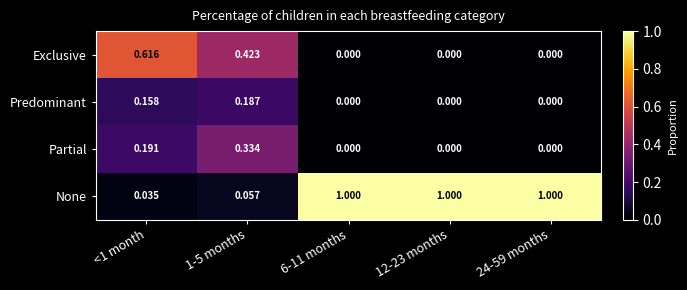

Between <1 month and 6-11 months, which series saw the biggest shift?

None